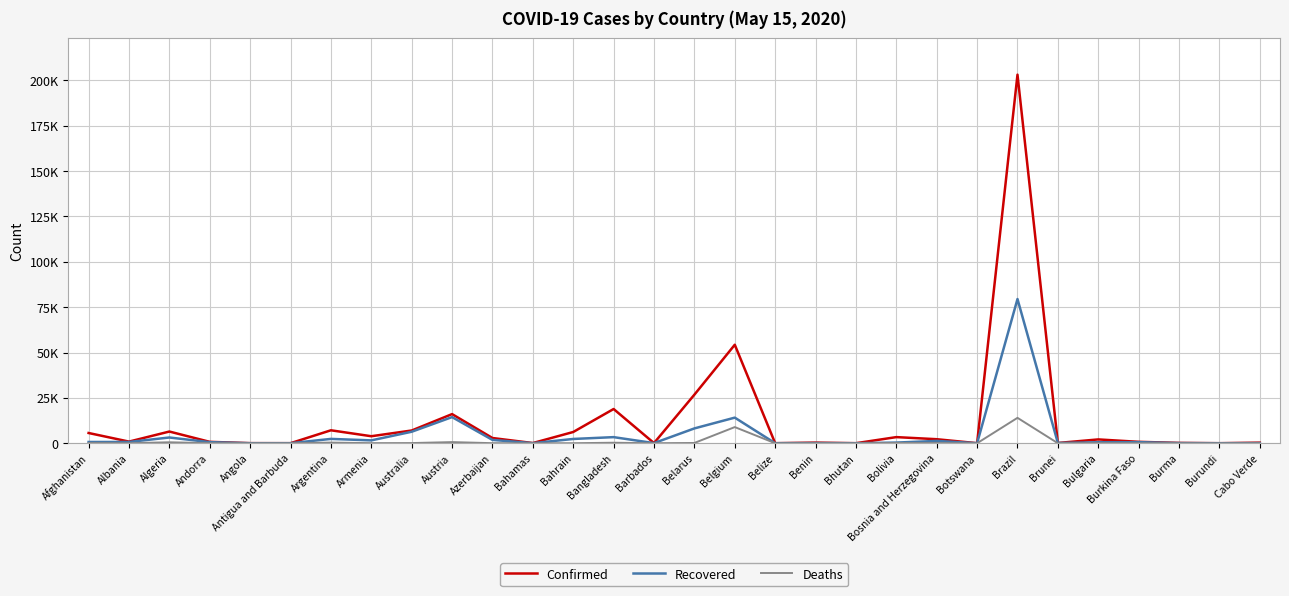

In Recovered, how many points are higher than both neighbors (excluding endpoints)?

9